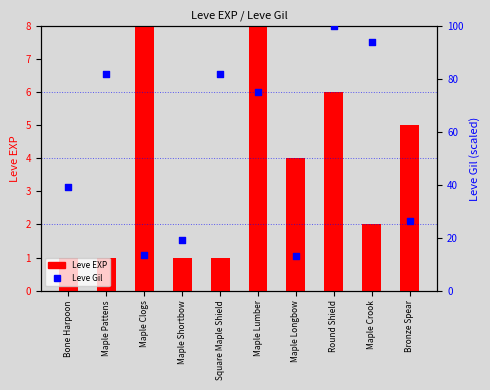

What are all the series names shown in the legend?

Leve EXP, Leve Gil